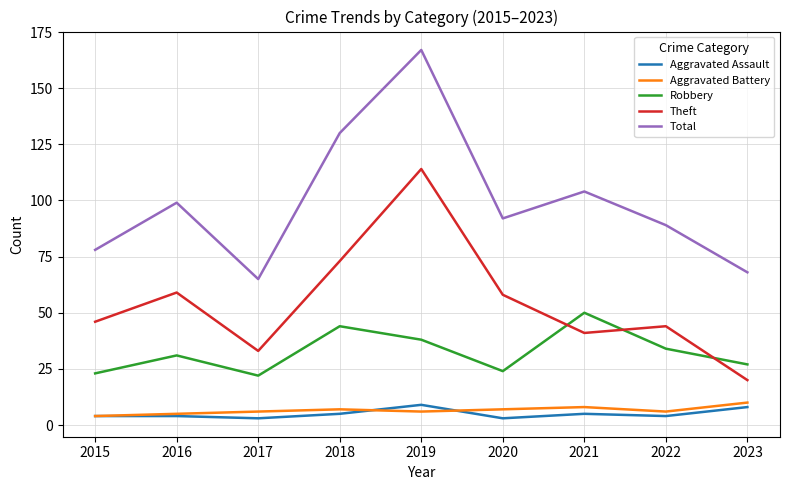

Reading right to left, what are all the values shown in this chart?

Aggravated Assault: 2023=8	2022=4	2021=5	2020=3	2019=9	2018=5	2017=3	2016=4	2015=4
Aggravated Battery: 2023=10	2022=6	2021=8	2020=7	2019=6	2018=7	2017=6	2016=5	2015=4
Robbery: 2023=27	2022=34	2021=50	2020=24	2019=38	2018=44	2017=22	2016=31	2015=23
Theft: 2023=20	2022=44	2021=41	2020=58	2019=114	2018=73	2017=33	2016=59	2015=46
Total: 2023=68	2022=89	2021=104	2020=92	2019=167	2018=130	2017=65	2016=99	2015=78